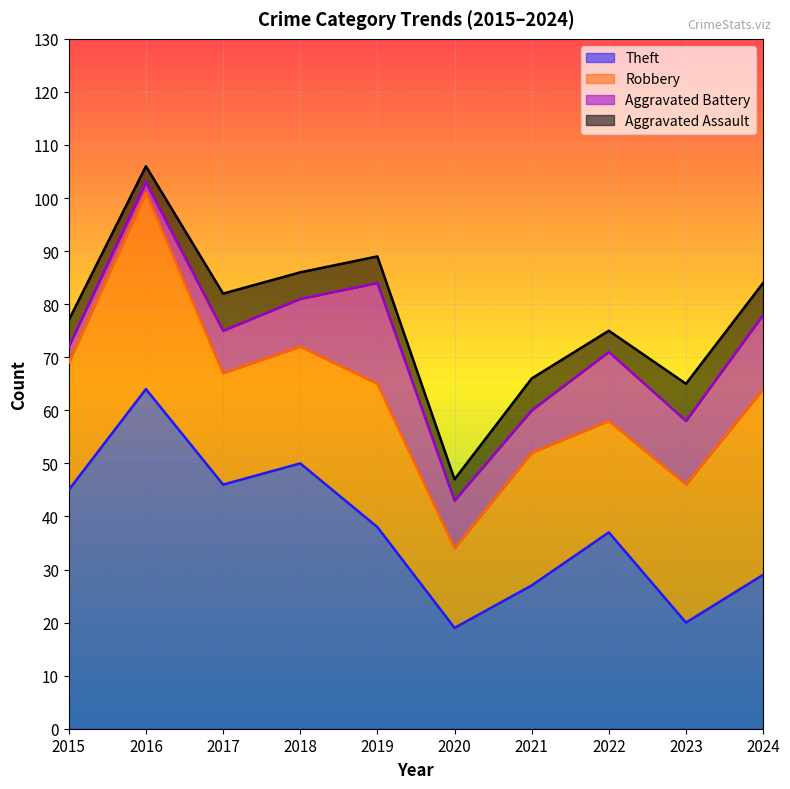

What is the minimum value for Aggravated Assault?

3